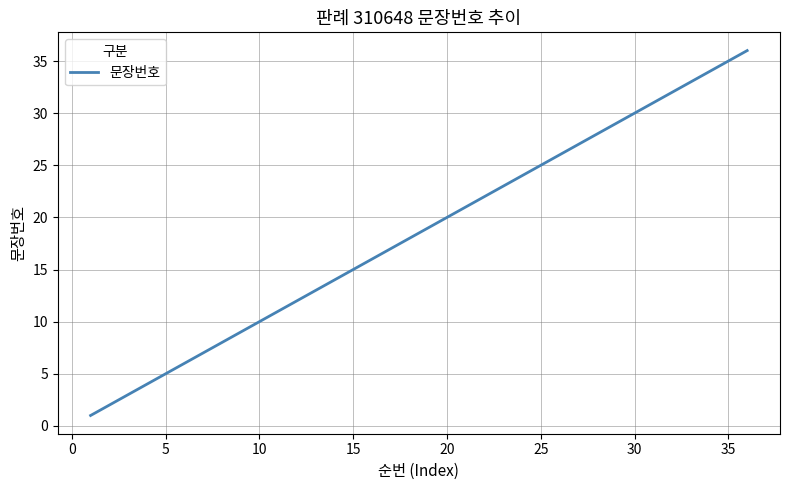

What is the maximum value shown in the chart?

36